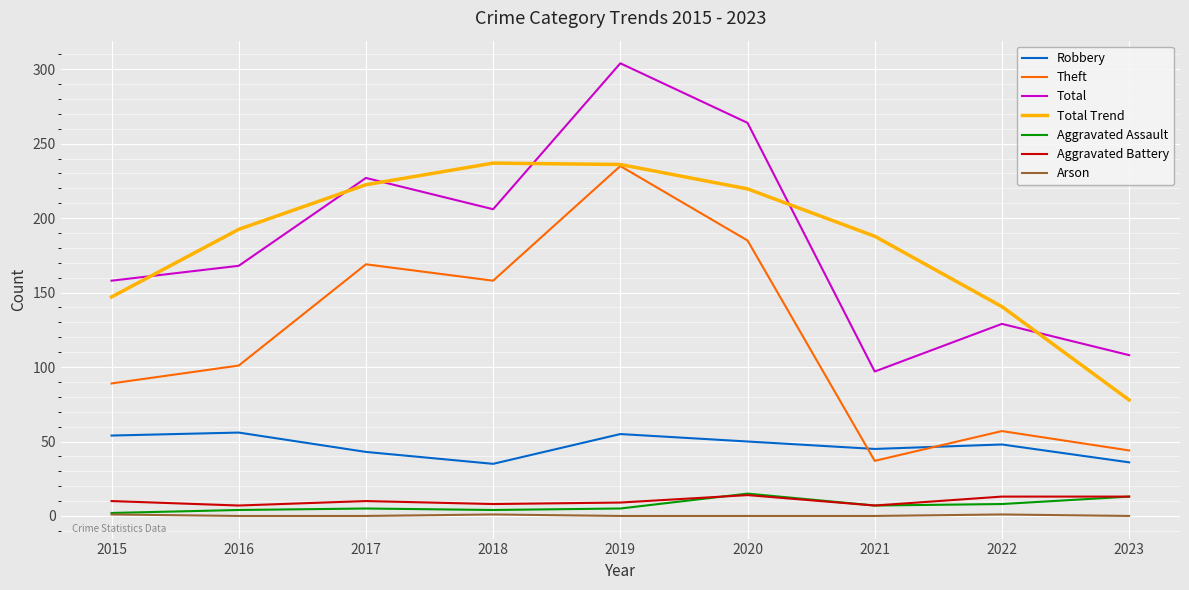

How many distinct data groups are displayed?

7